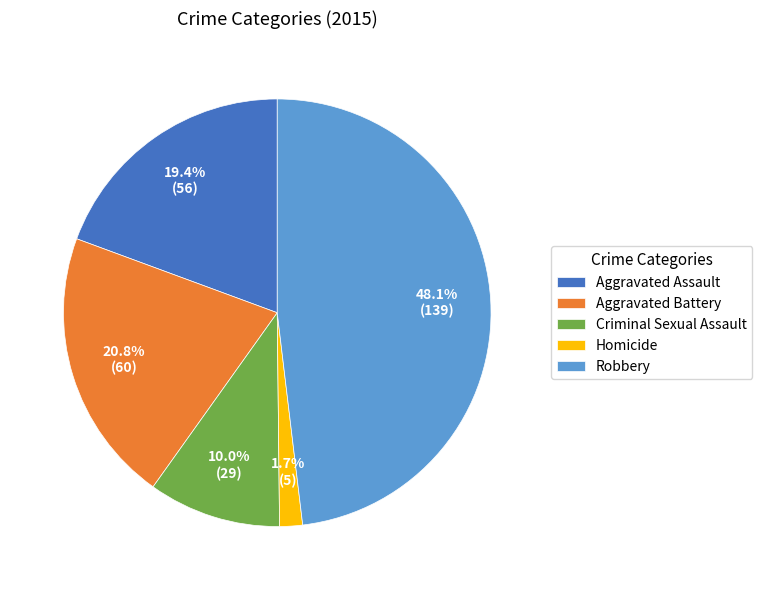

Which has a higher value, Aggravated Assault or Robbery?

Robbery